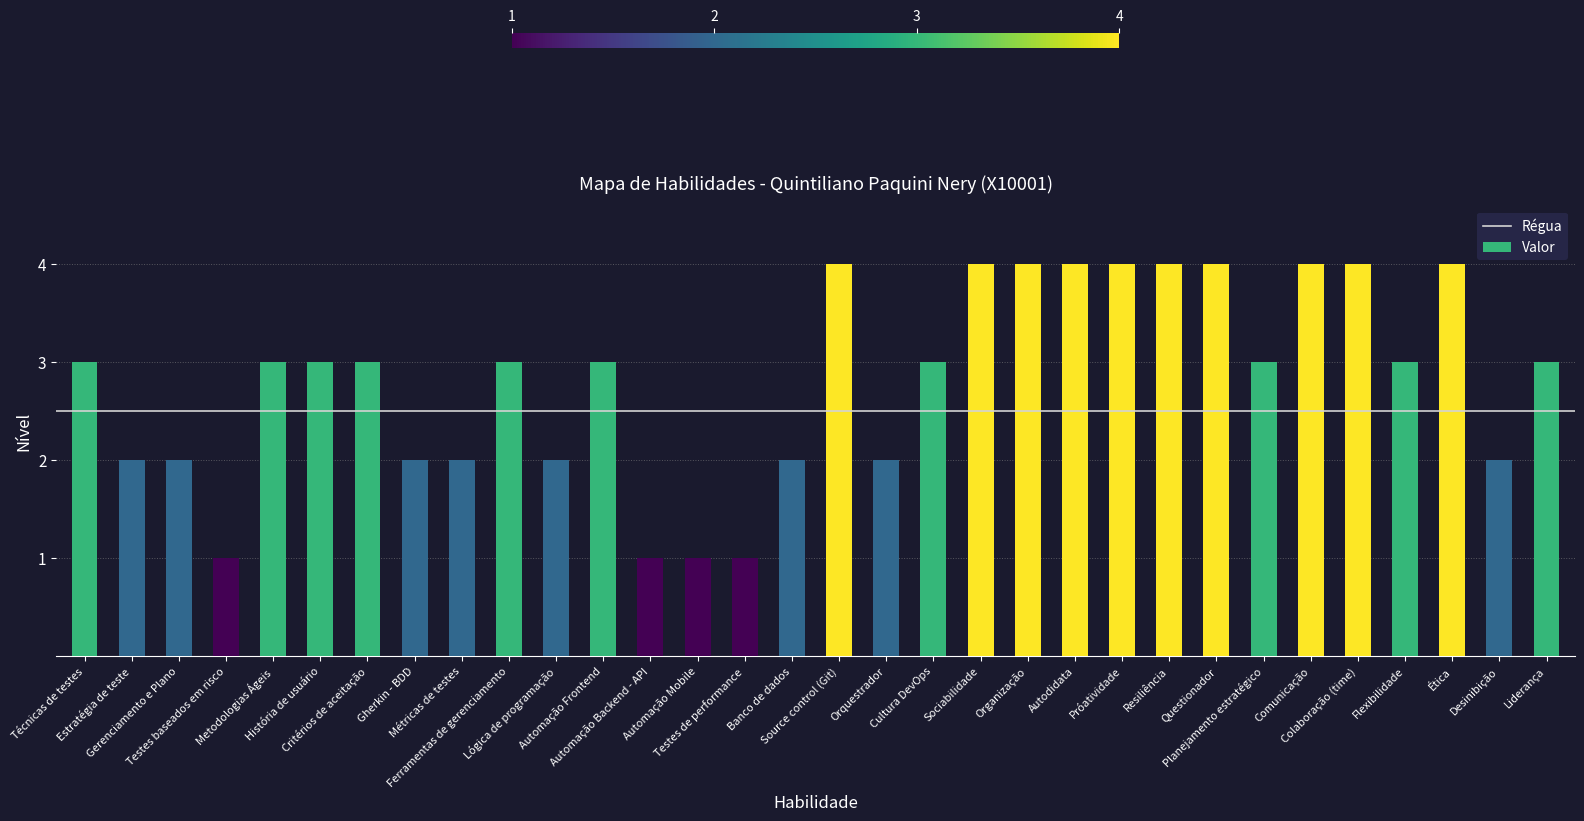

Count the values in the range 2 to 4.

28